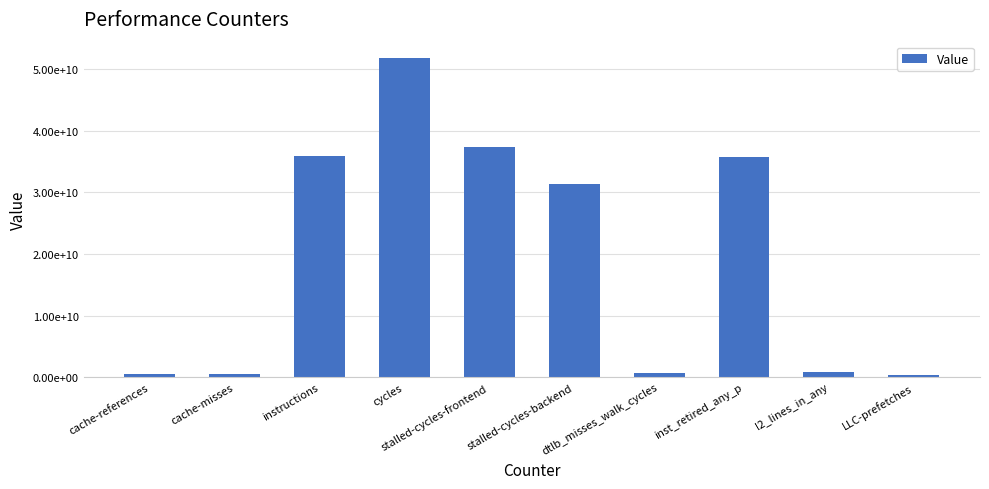

Where is the data nearest to the value 26100058191?

stalled-cycles-backend